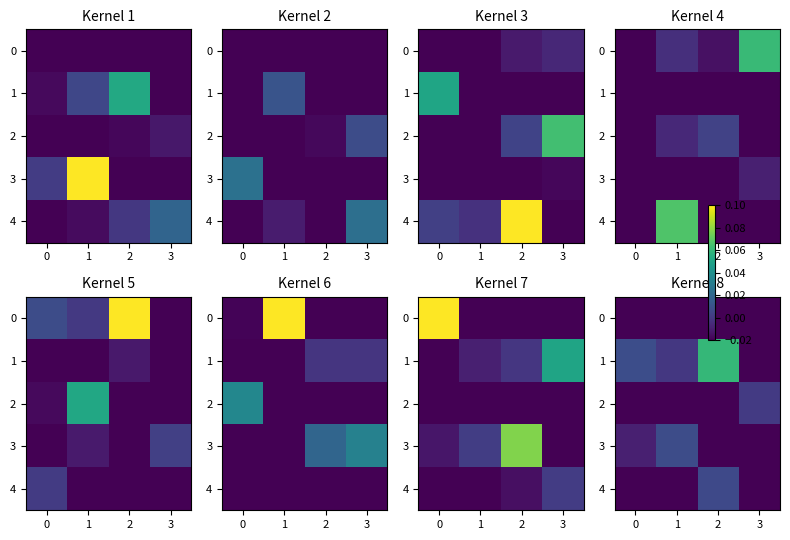

At which category is the sum across all series the highest?

2